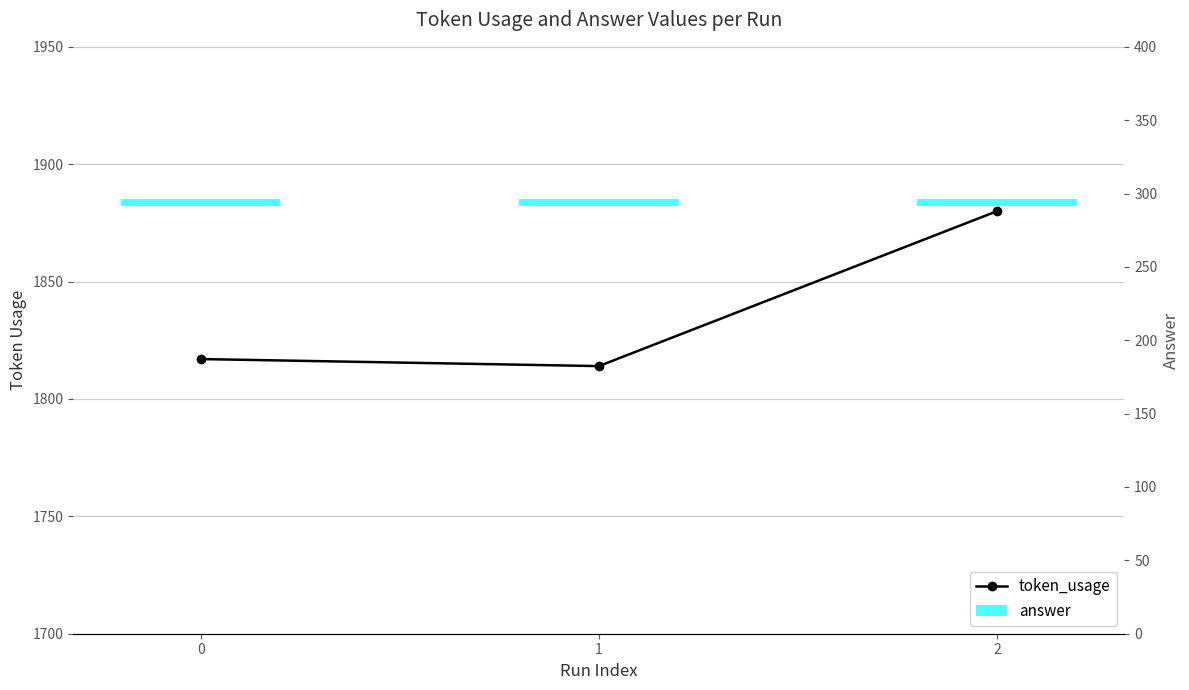

Does the chart contain stacked bars?

No